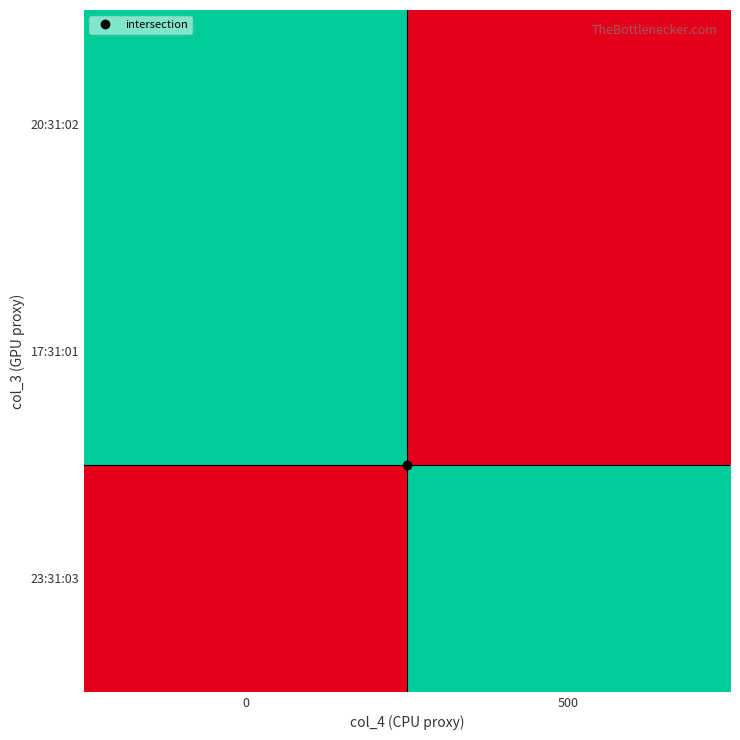

At which category is the sum across all series the highest?

500